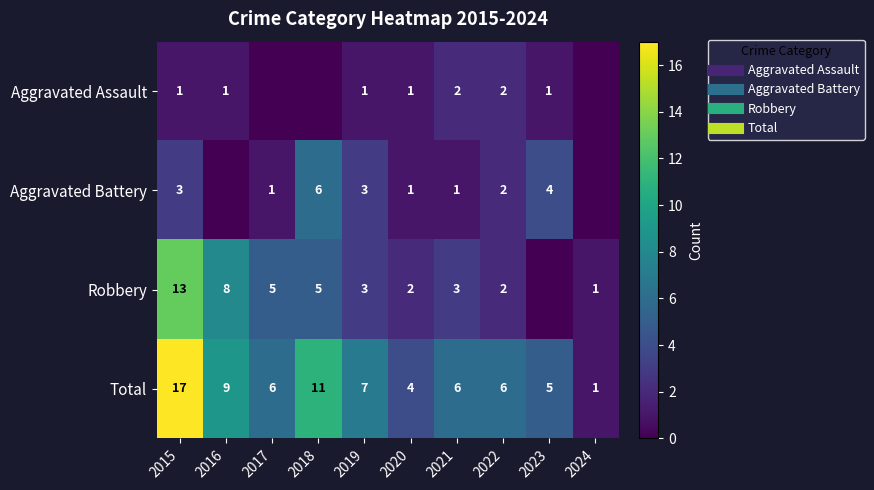

What is the greatest value displayed?

17